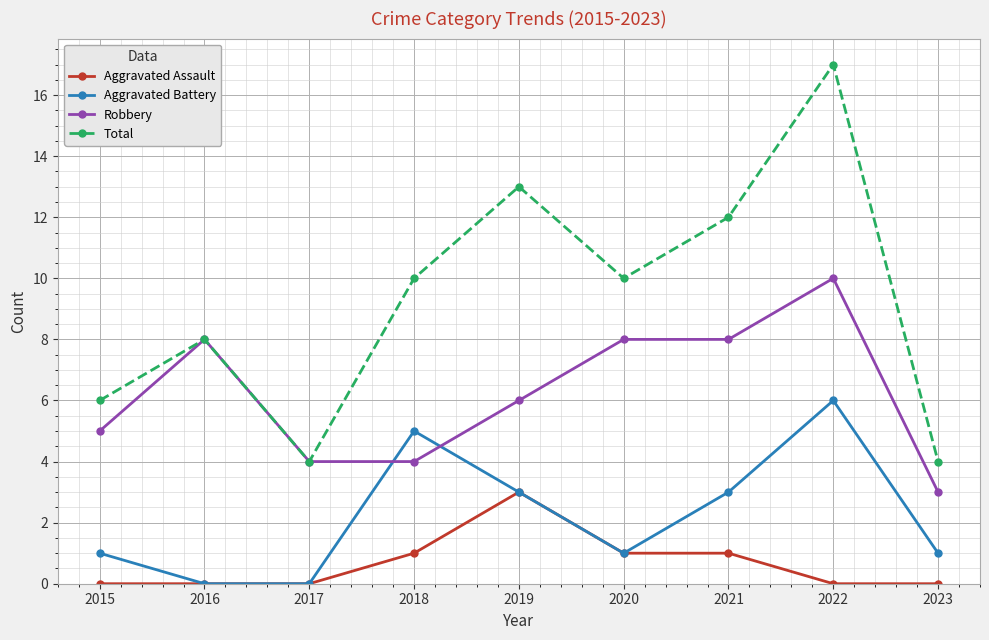

Read the Aggravated Battery value at 2021.

3